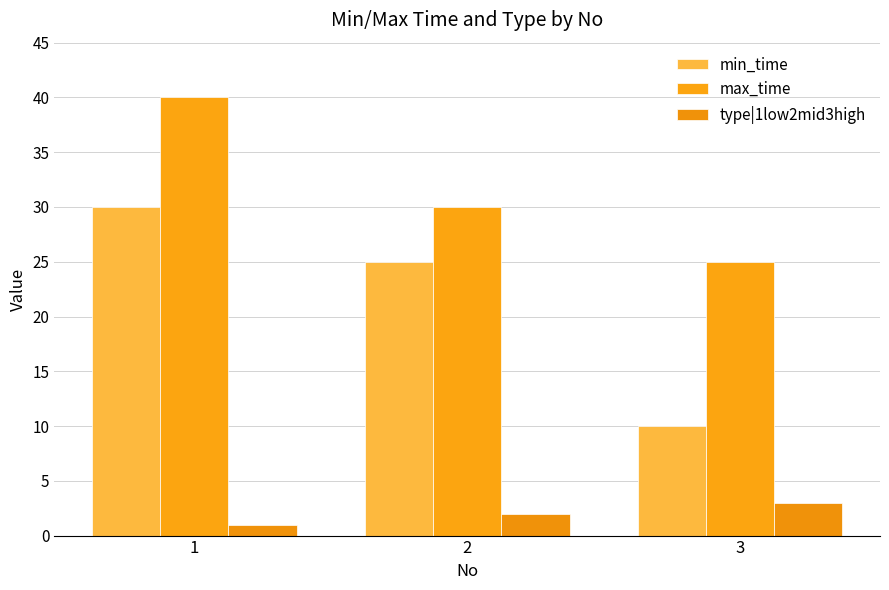

What is the value of the min_time bar at the 1st from the left?

30